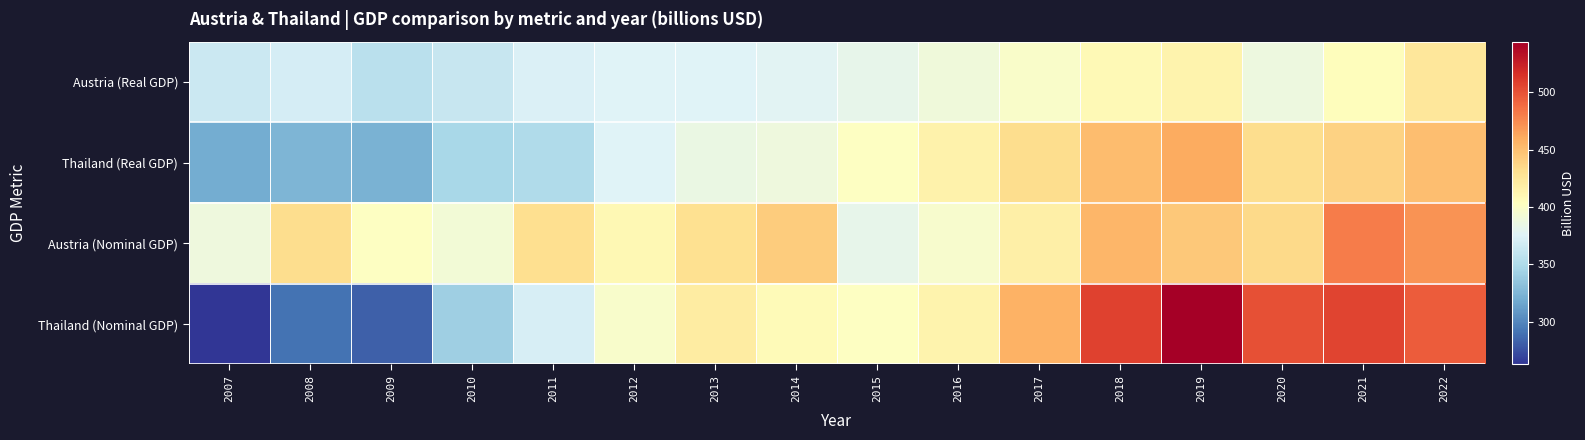

At how many categories does at least one series exceed 321?

16